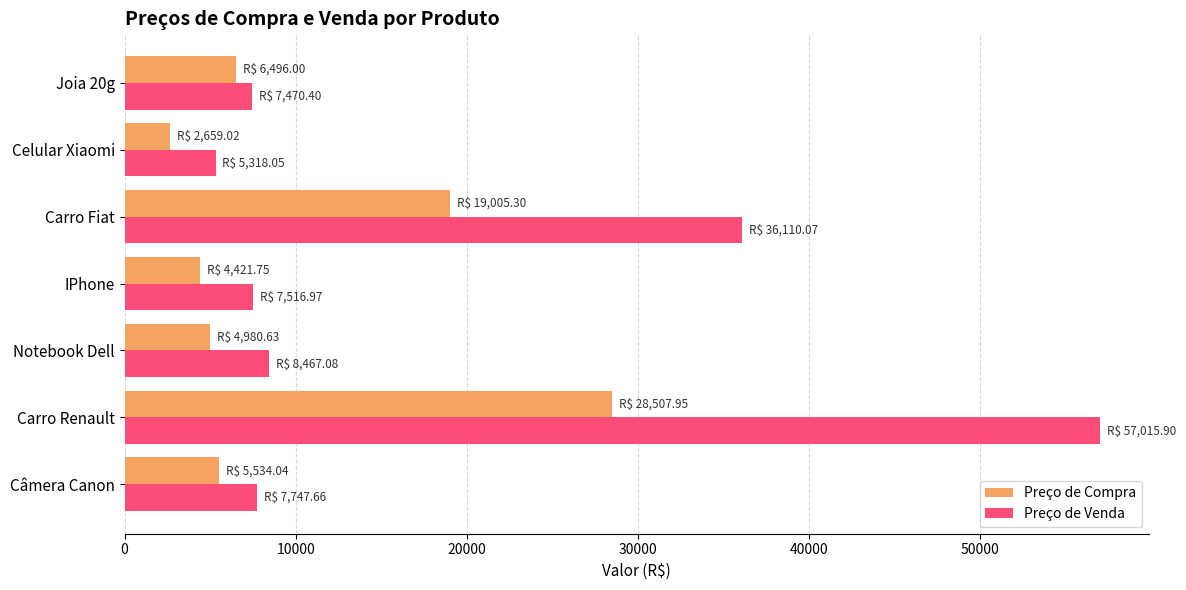

Rank the series by their maximum value, from lowest to highest.

Preço de Compra, Preço de Venda